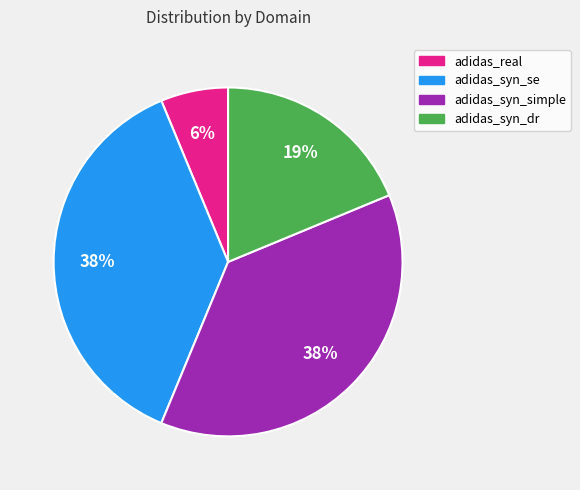

What percentage is the adidas_real slice, to the nearest percent?

6%